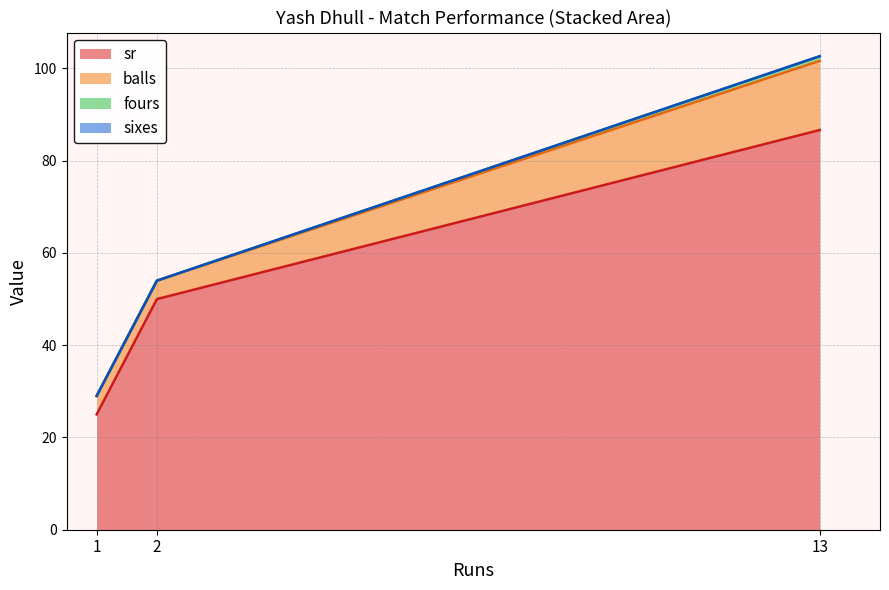

What is the difference between the maximum and minimum values in the fours series?

1.0